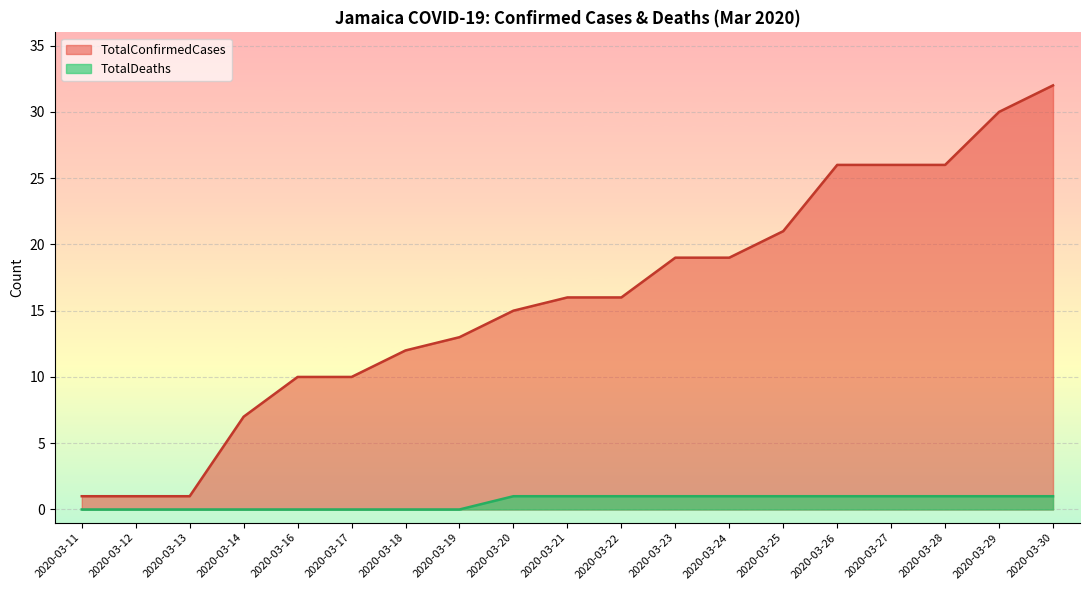

The value of TotalDeaths at 2020-03-22 is 0. True or false?

False